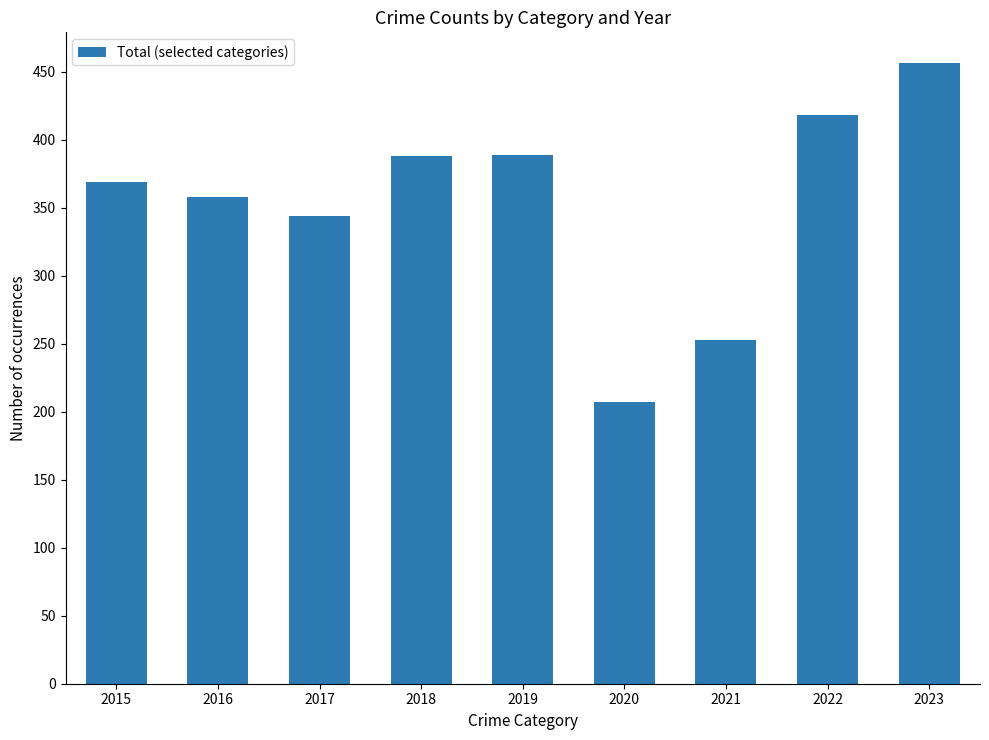

What is the ratio of the value at 2021 to the value at 2015?

0.7